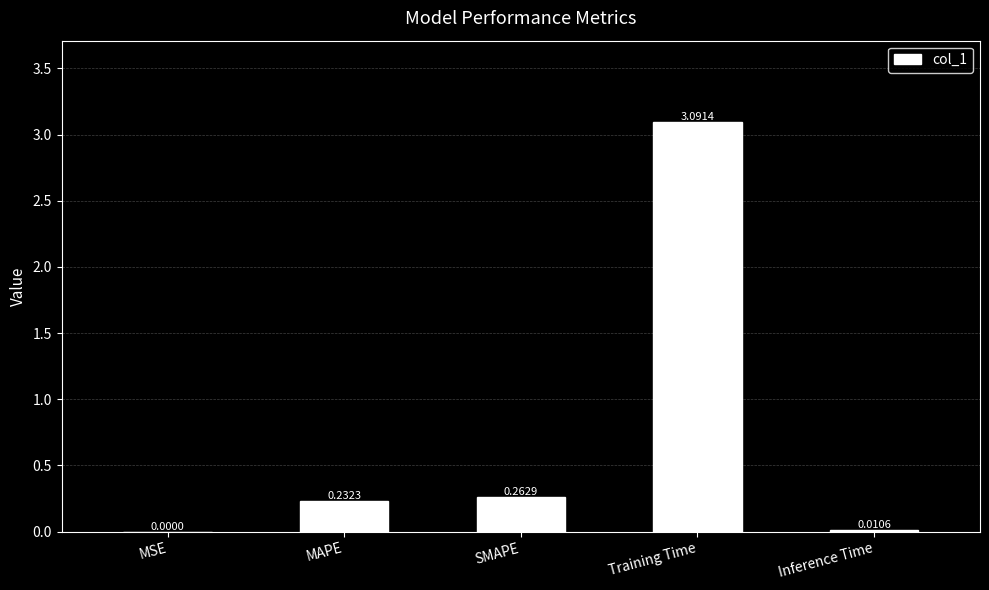

Where is the data nearest to the value 1?

SMAPE